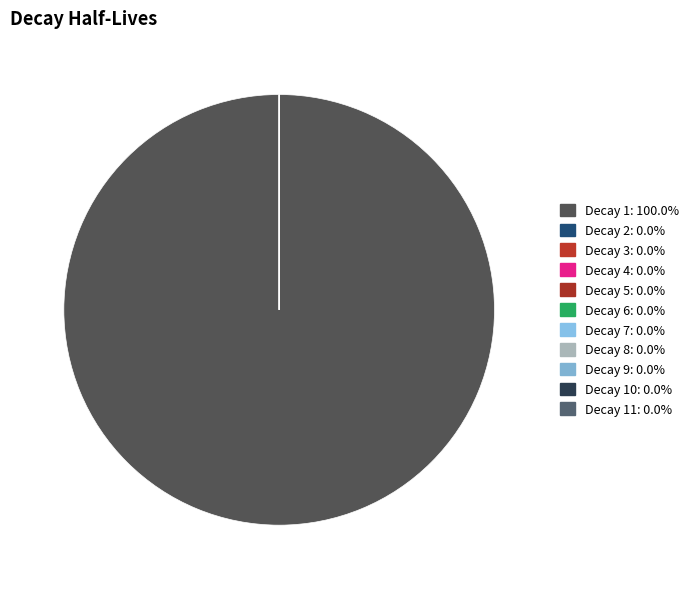

Which category has the smallest portion of the pie?

10